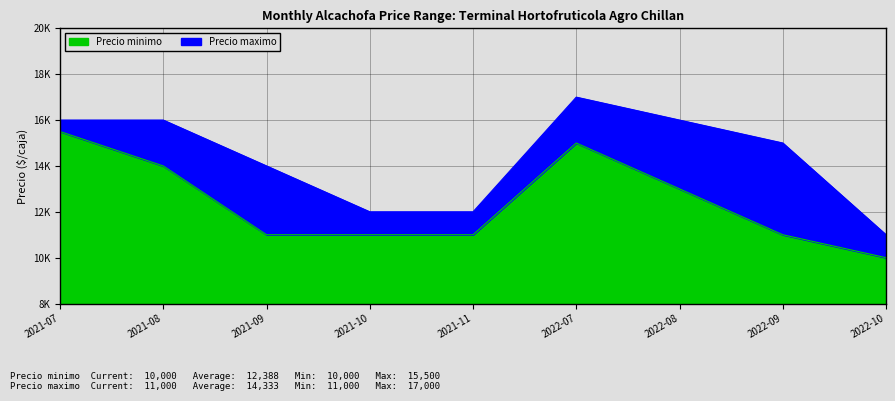

In Precio minimo, how many points are higher than both neighbors (excluding endpoints)?

1